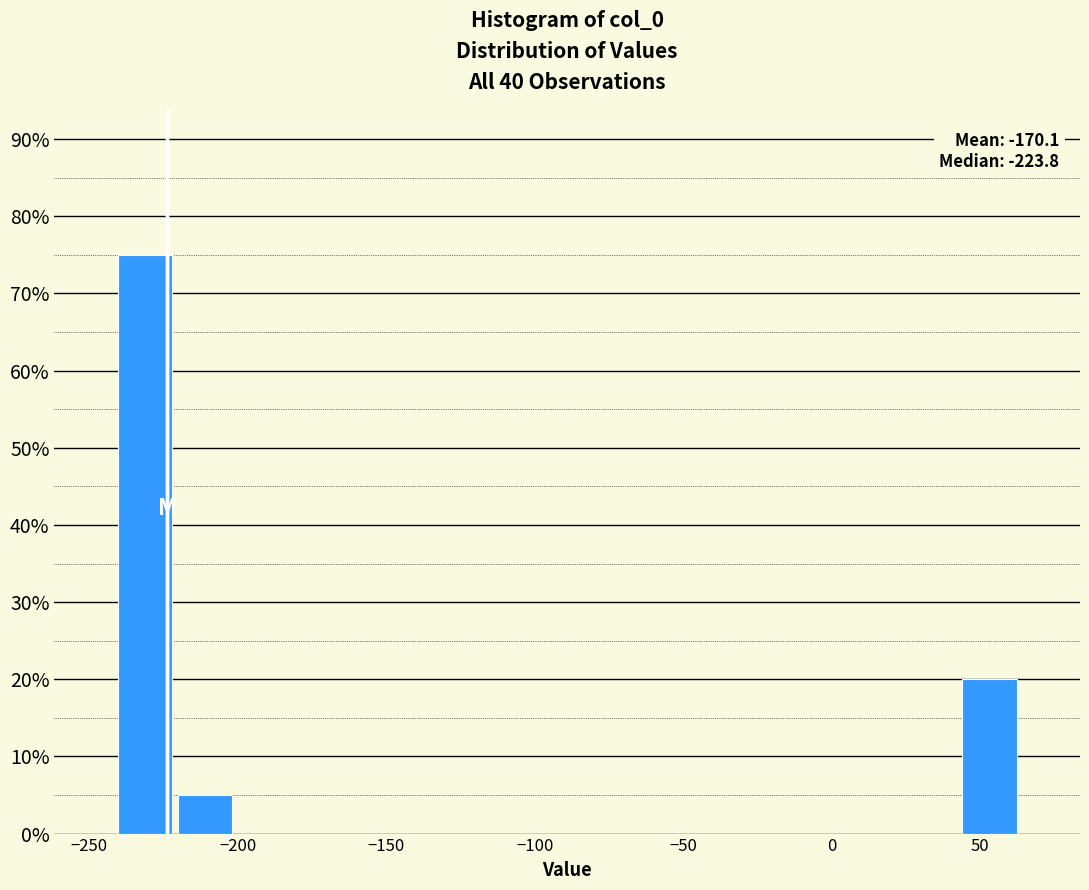

Which range on the x-axis has the tallest bar?

-240 to -220